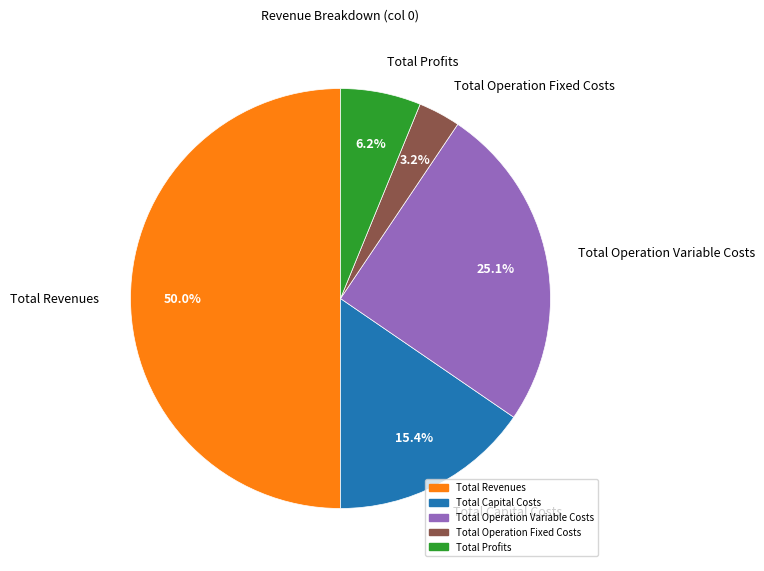

To the nearest percent, what is the difference between the largest and smallest slice percentages?

47%